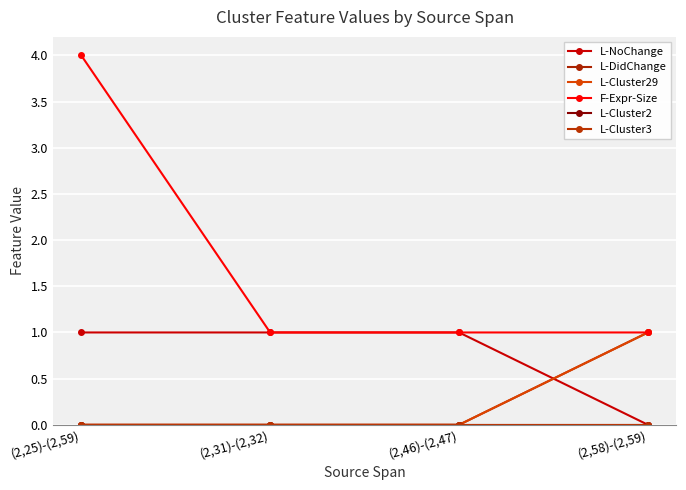

What is the label of the 1st point from the left?

(2,25)-(2,59)